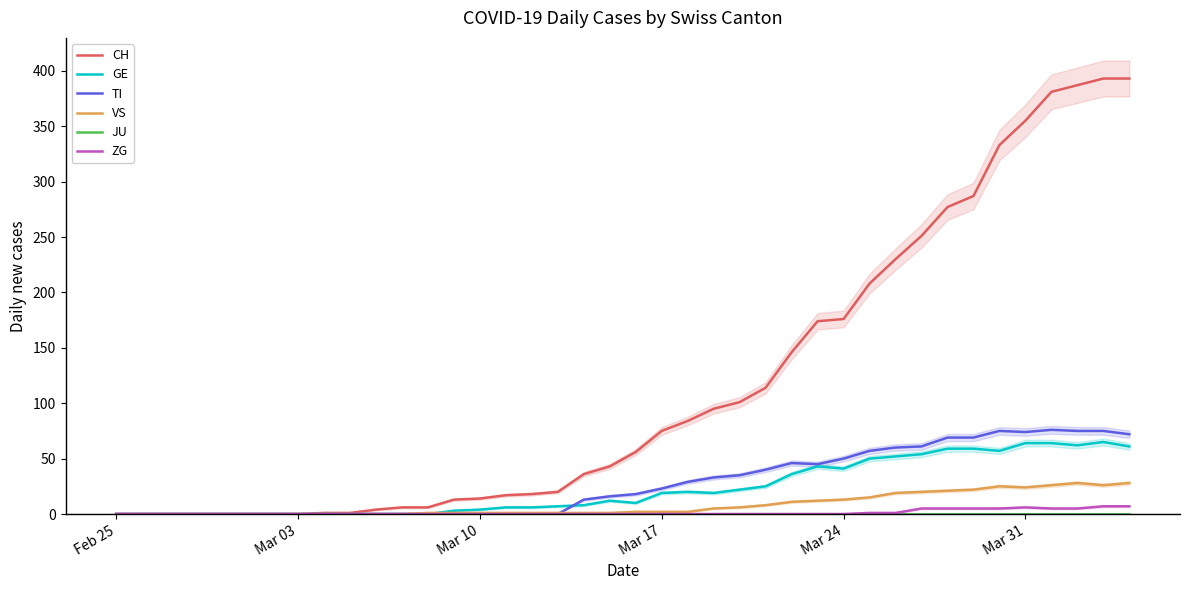

What is the highest value of the ZG series?

7